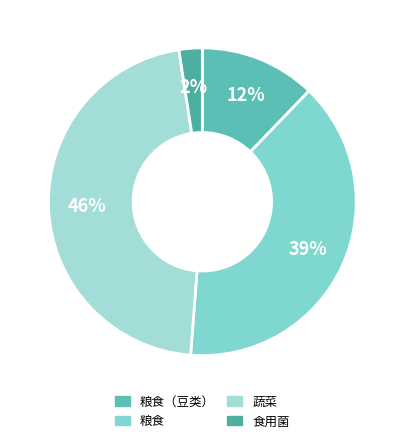

Rank the categories by value from lowest to highest.

食用菌, 粮食（豆类）, 粮食, 蔬菜